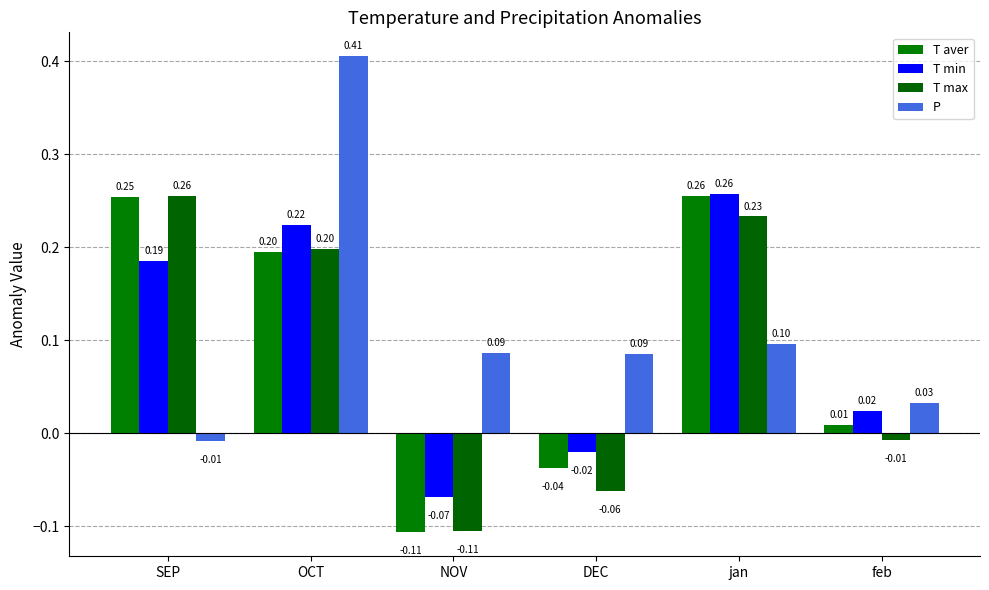

What value does the T aver series have at jan?

0.3